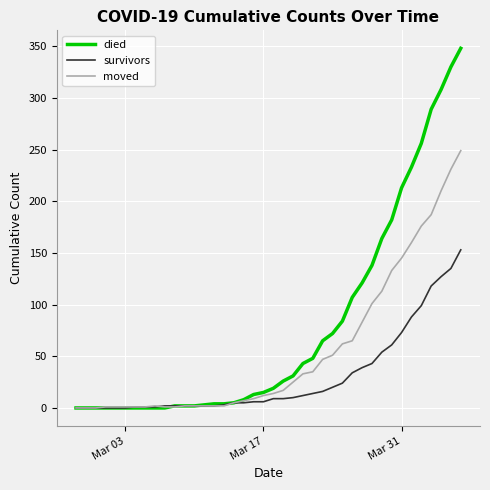

Which series has the largest total across all categories?

died